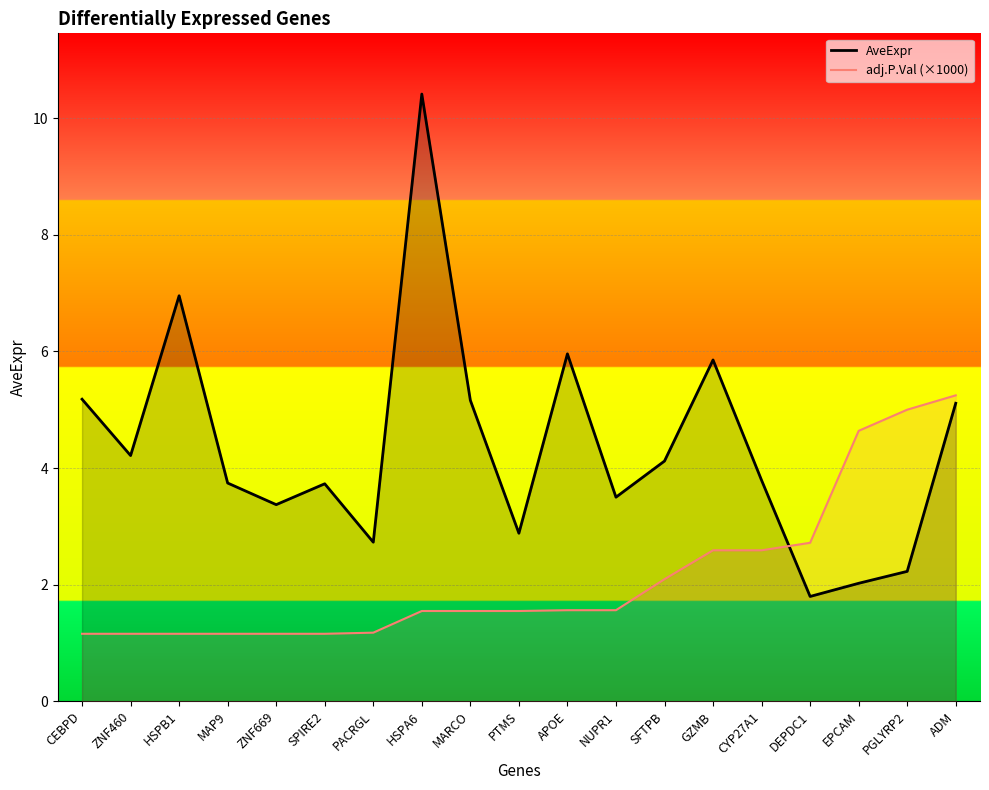

The adj.P.Val (×1000) series shows 5.2 at ADM. True or false?

True